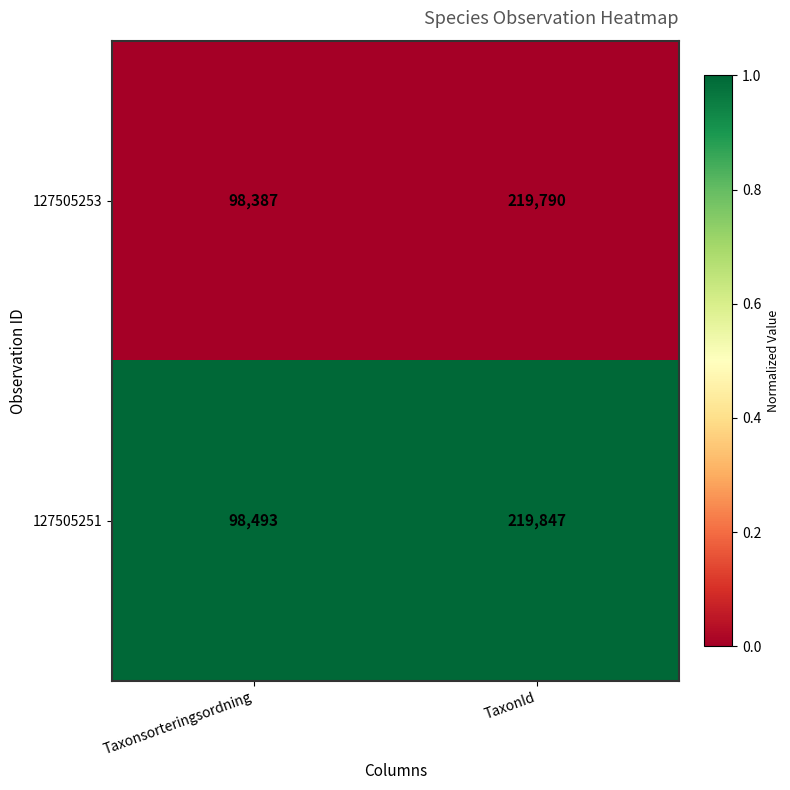

Reading right to left, list all the values displayed in this chart.

127505253: TaxonId=219790	Taxonsorteringsordning=98387
127505251: TaxonId=219847	Taxonsorteringsordning=98493